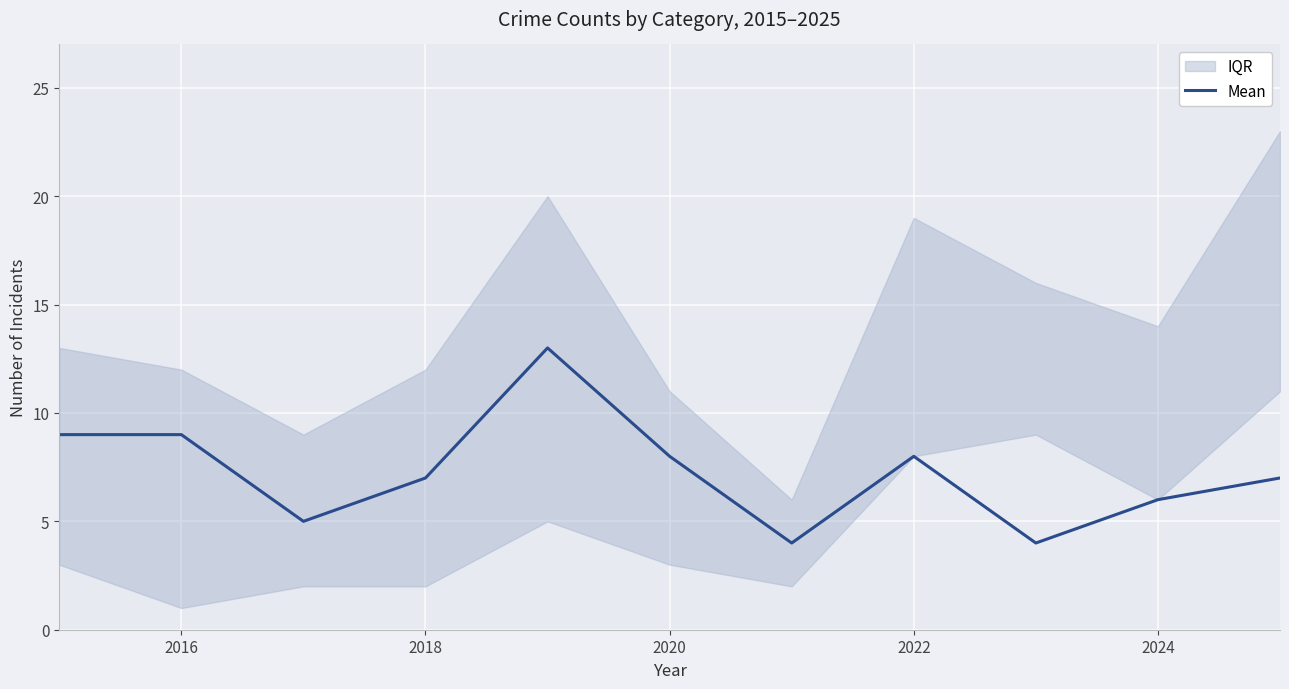

What is the average value?

7